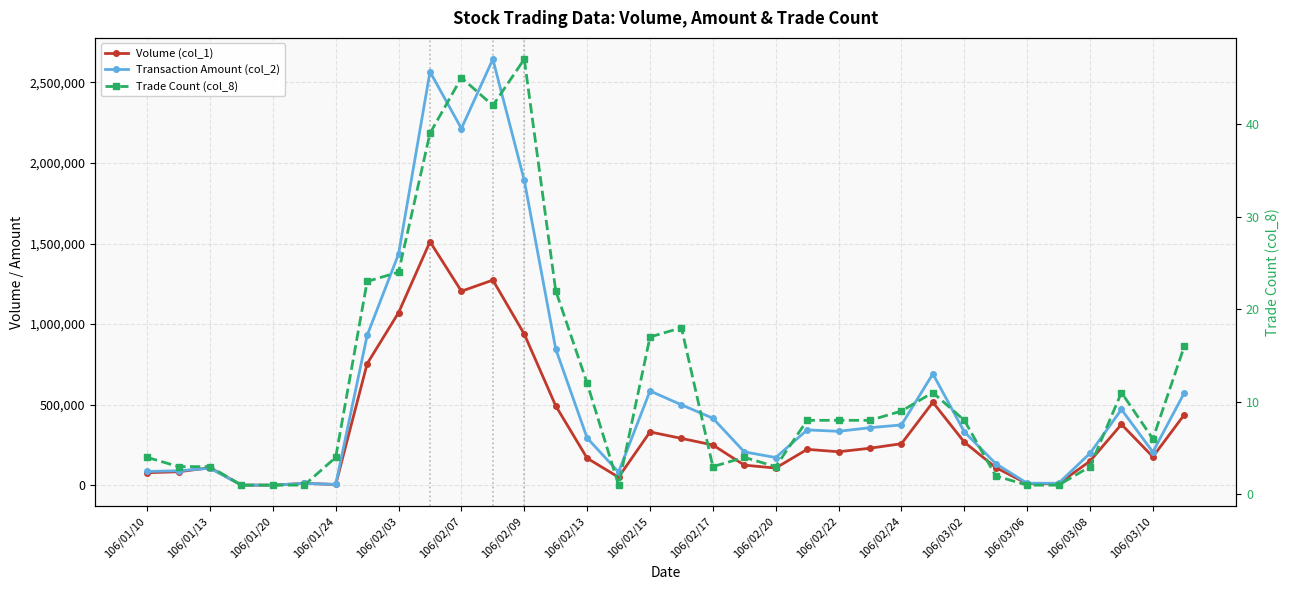

What are all the series names shown in the legend?

Volume (col_1), Transaction Amount (col_2), Trade Count (col_8)